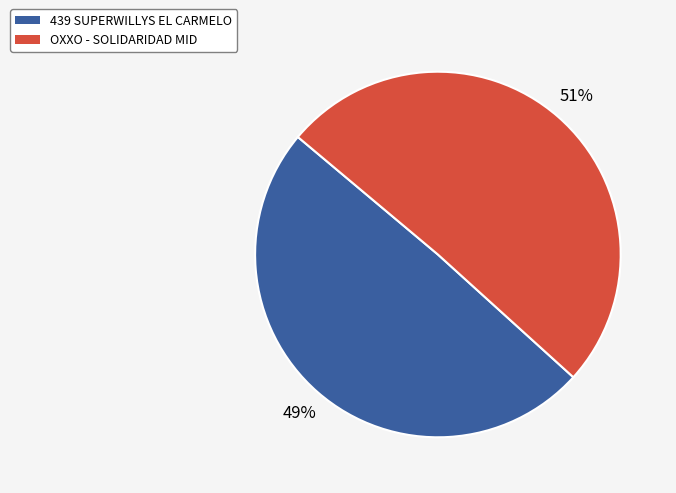

Do OXXO - SOLIDARIDAD MID and 439 SUPERWILLYS EL CARMELO together represent more than half of the pie?

Yes